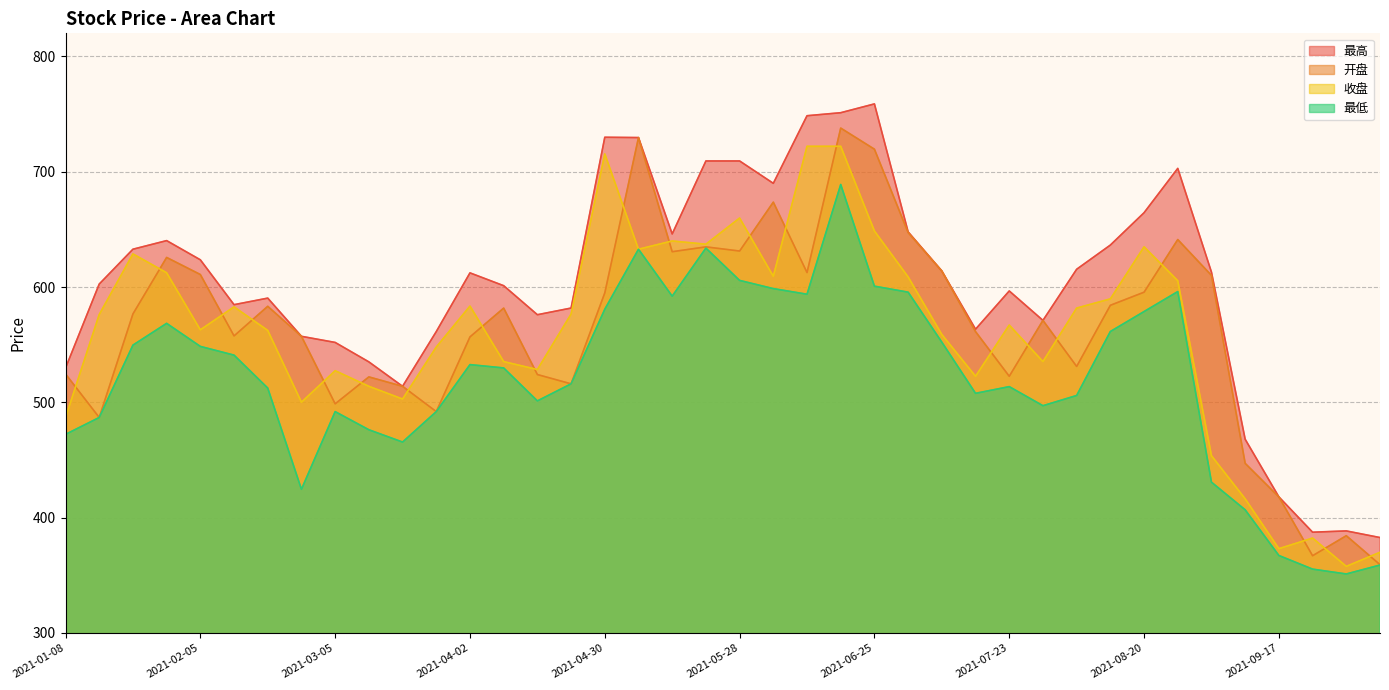

Which series has the largest range (max minus min)?

开盘